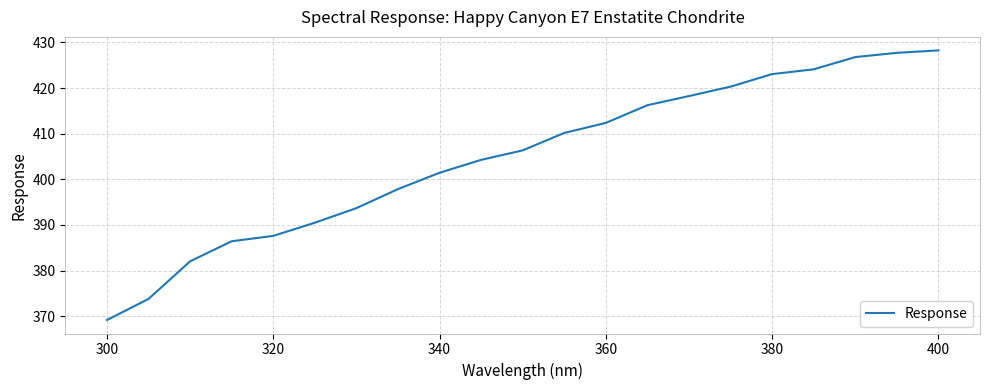

What is the difference between the maximum and minimum values?

59.1